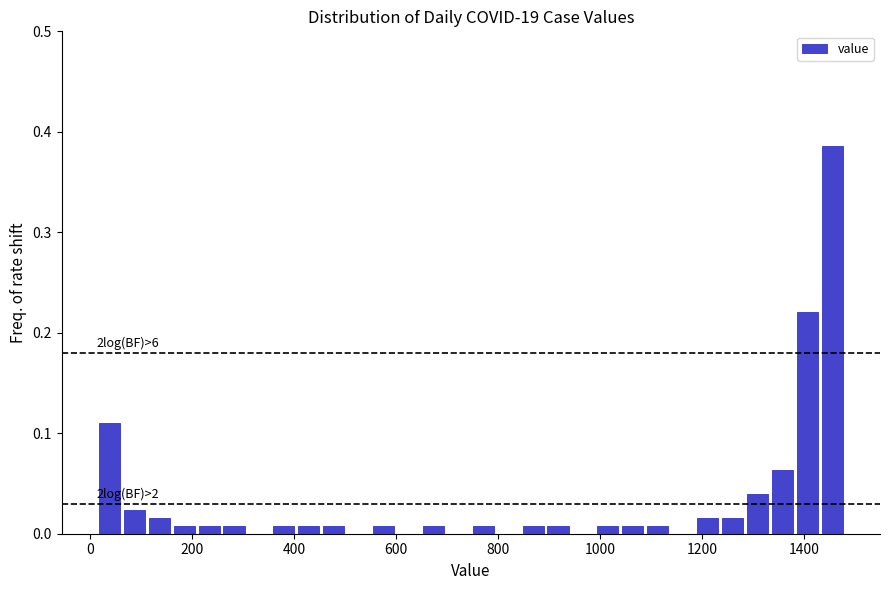

Read against the x-axis, roughly where is the centre of the tallest bar?

1460